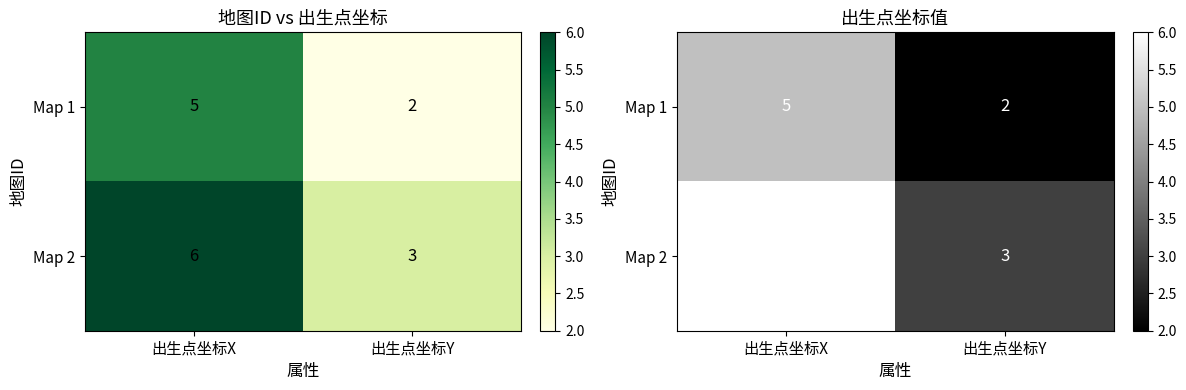

Between 出生点坐标X and 出生点坐标Y, which series saw the biggest shift?

Map 1